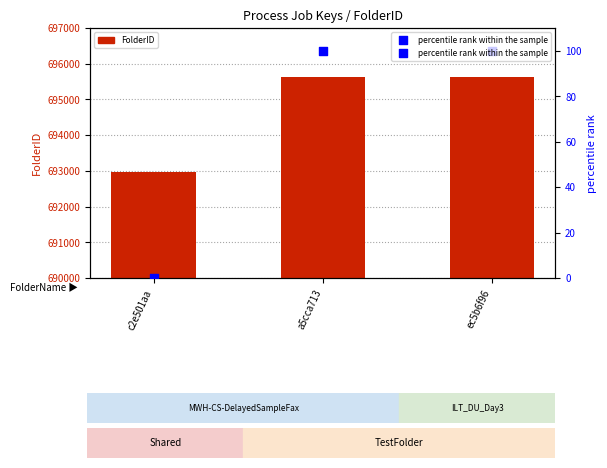

At how many categories does at least one series exceed 402512?

3